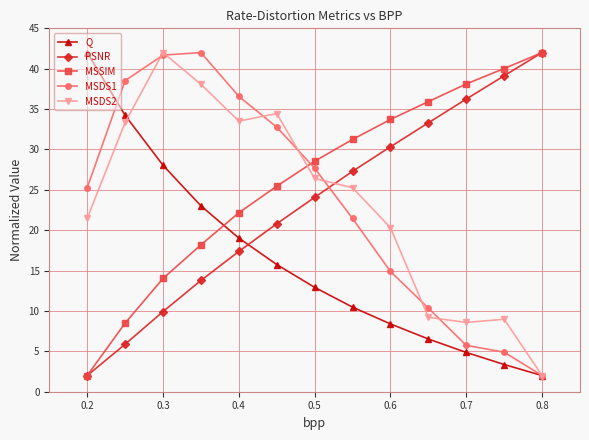

What is the value of the Q point at the 9th from the left?

8.4